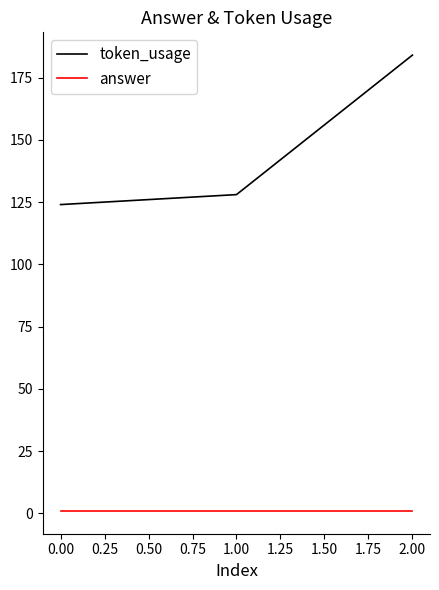

What is the minimum value for answer?

1